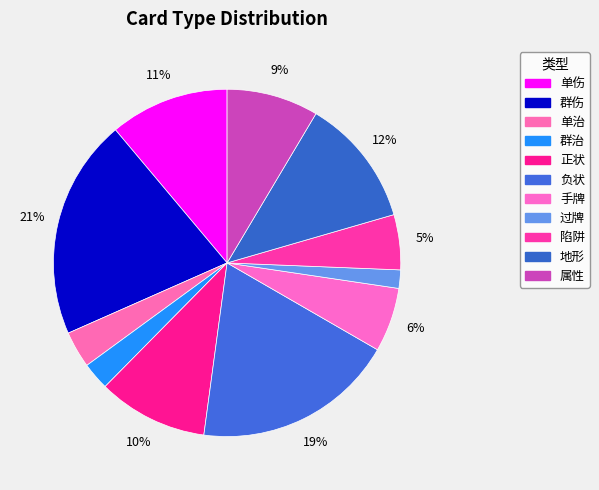

Is 过牌 the majority of the pie?

No